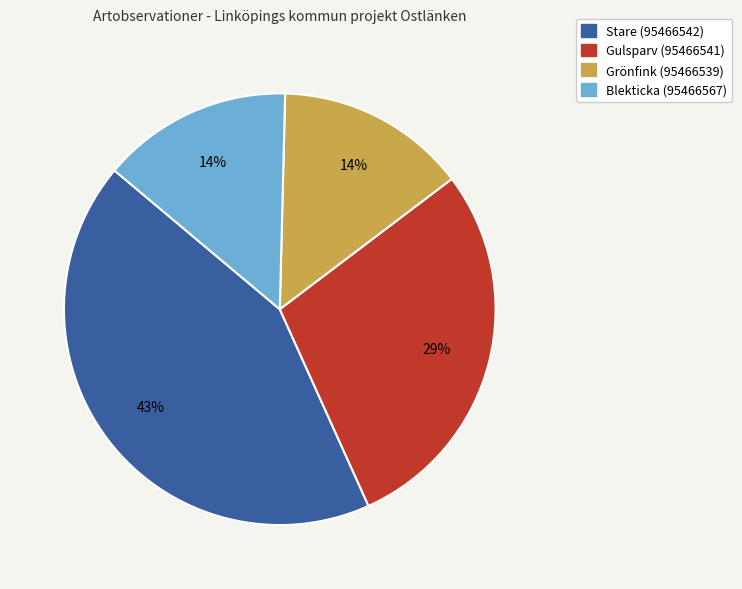

Combined, do Gulsparv (95466541) and Blekticka (95466567) account for over 50%?

No